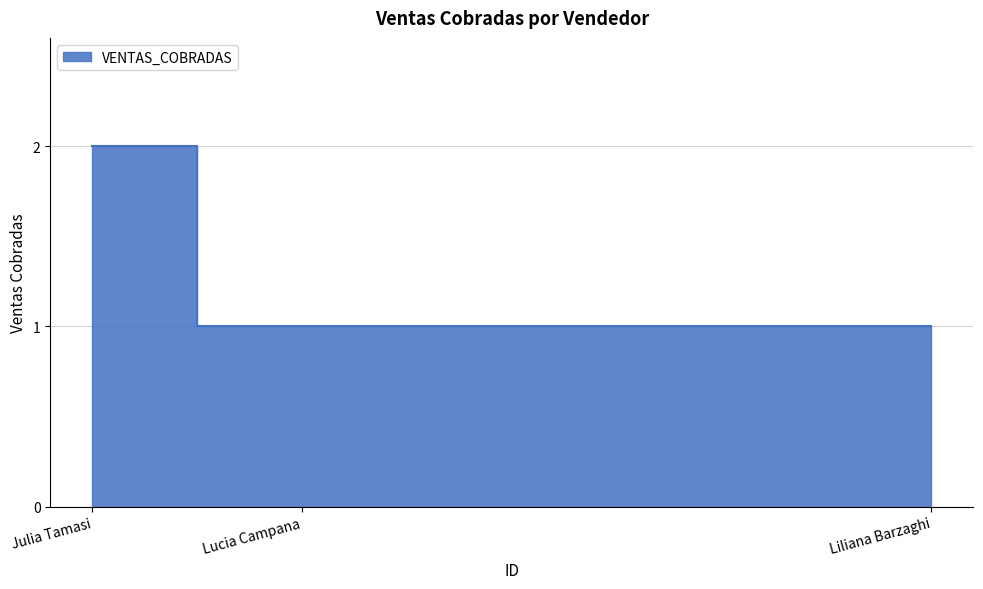

Count the values in the range 1 to 2.

3